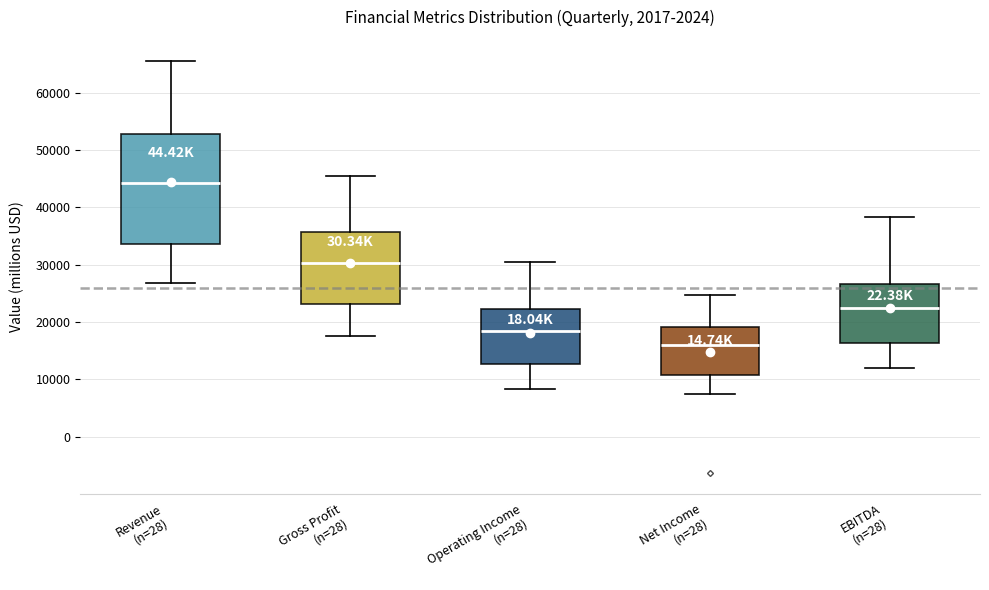

Where does the median line of the box for Gross Profit (n=28) sit on the y-axis? The values are not printed on the chart, so give them approximately, as read against the axis.

30000